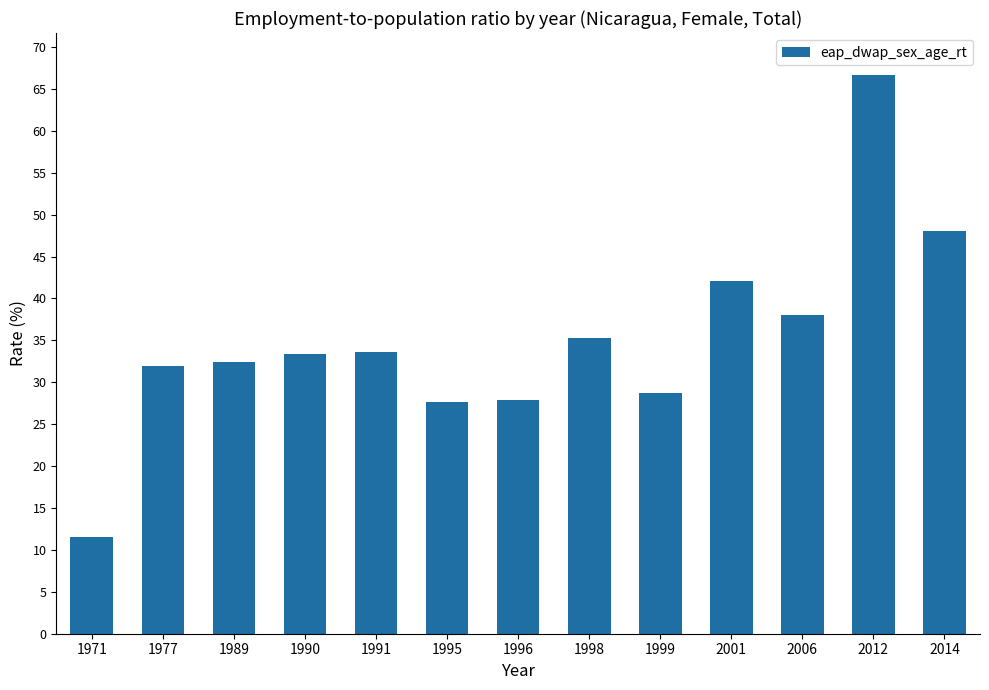

What is the maximum value shown in the chart?

66.7